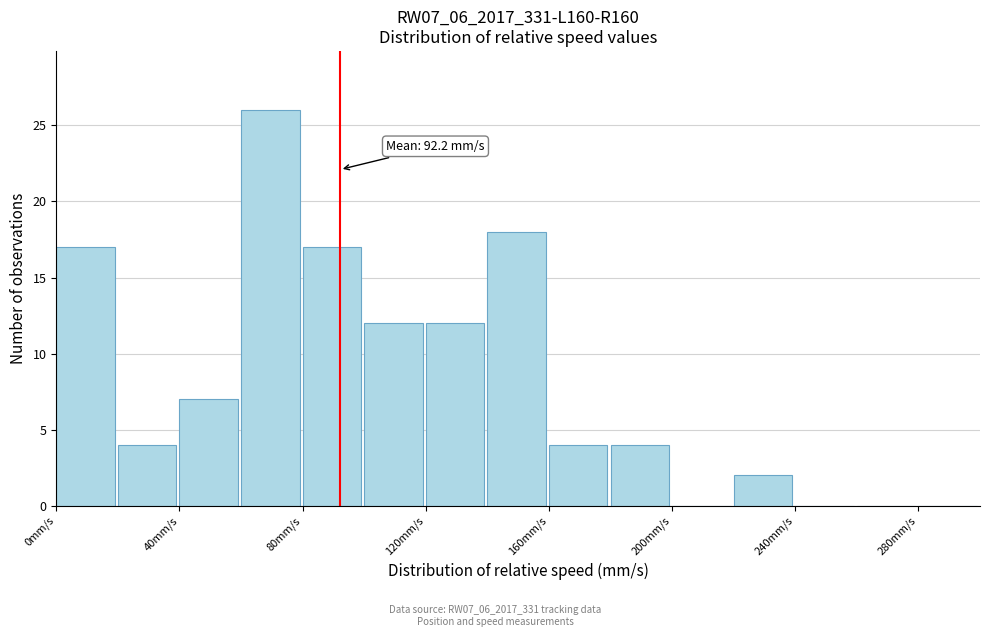

Over which range of the x-axis is the bar tallest?

60 to 80